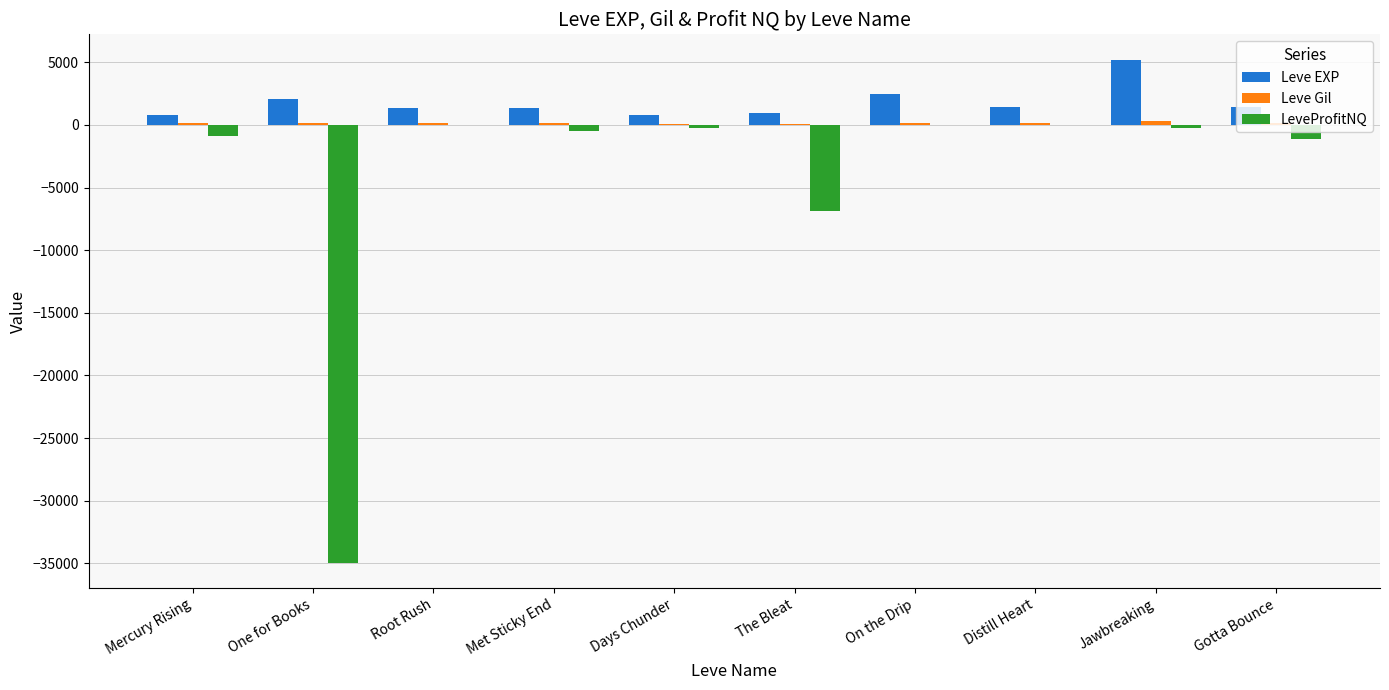

Between One for Books and Days Chunder, which series saw the biggest shift?

LeveProfitNQ